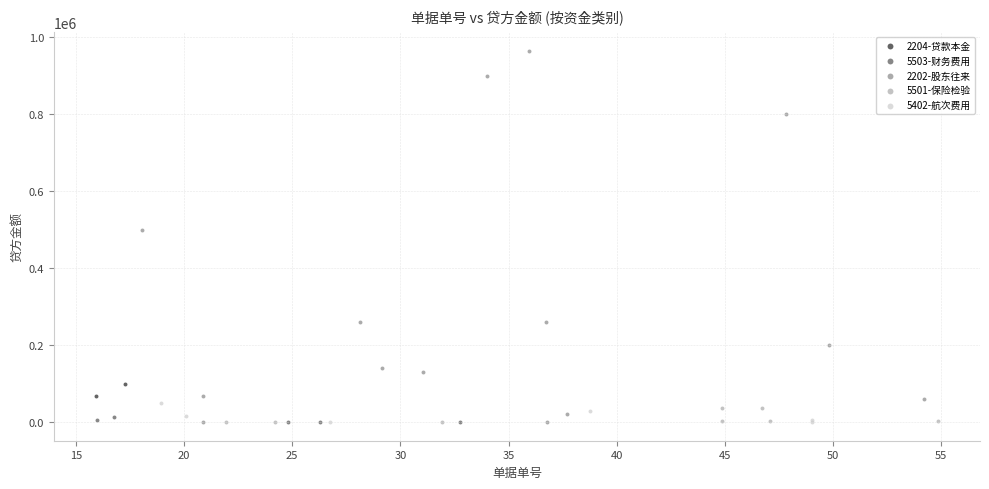

What are all the series names shown in the legend?

2204-贷款本金, 5503-财务费用, 2202-股东往来, 5501-保险检验, 5402-航次费用